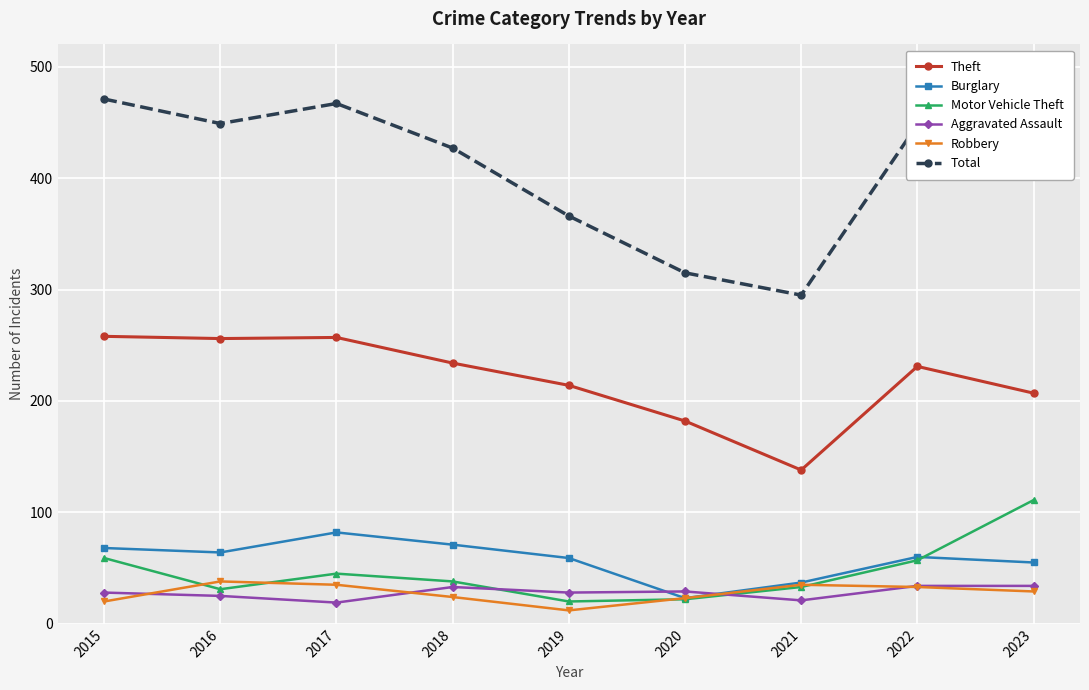

What is the value of the Aggravated Assault point at the 9th from the left?

34